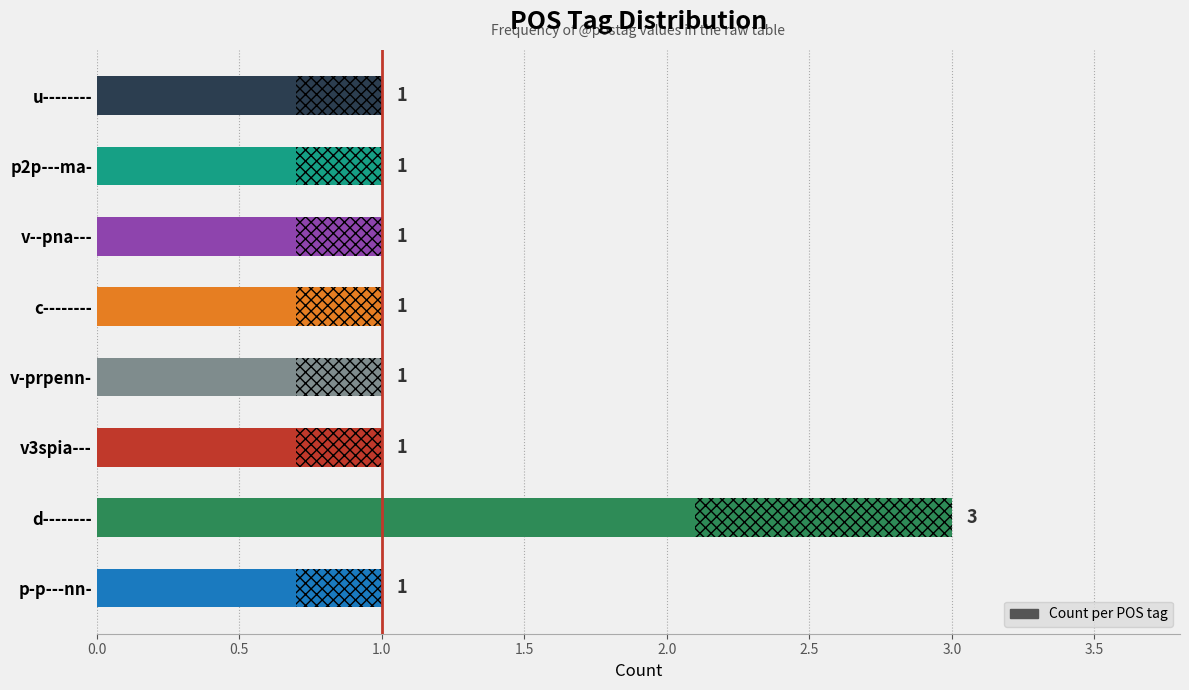

What position from the right is p-p---nn-?

8